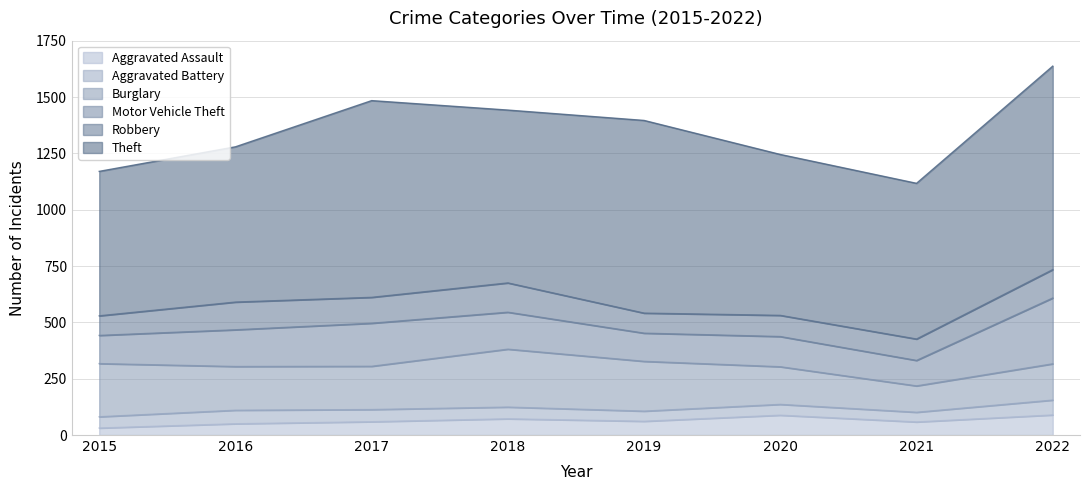

Which series has the largest range (max minus min)?

Theft